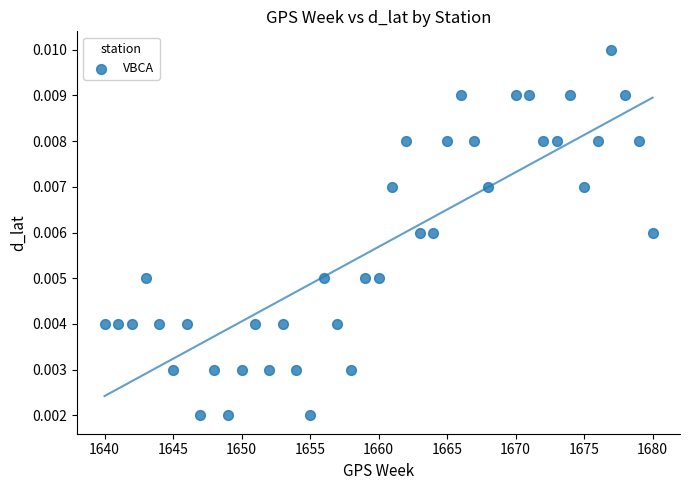

What is the range of X values (max minus min)?

40.0